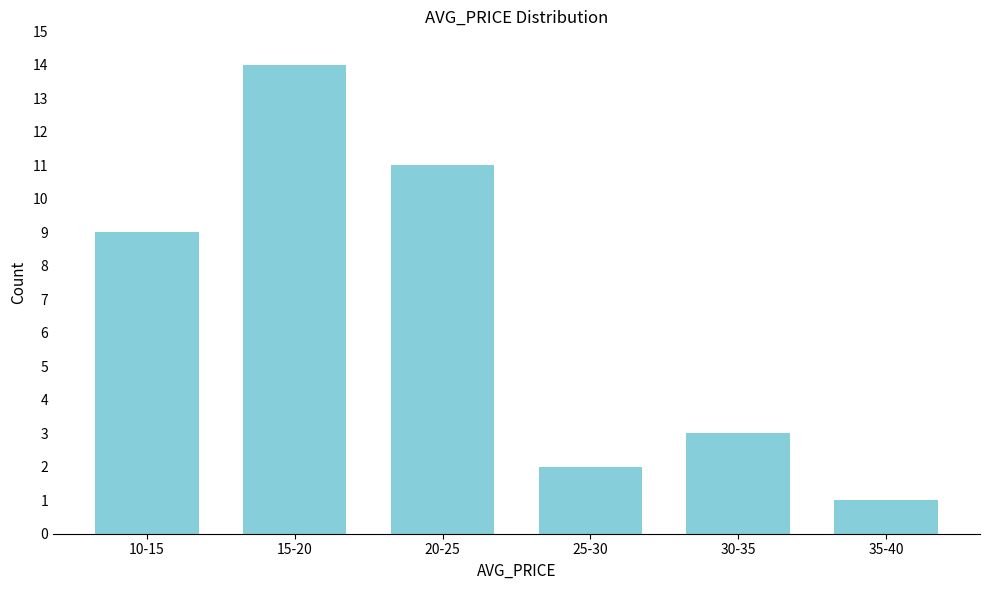

Reading left to right, extract all data points from this chart.

10-15=9	15-20=14	20-25=11	25-30=2	30-35=3	35-40=1